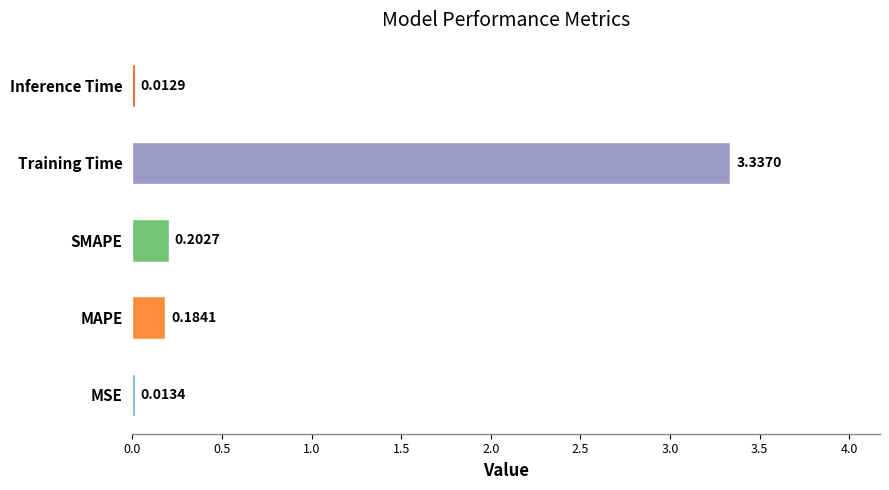

Does the chart contain any negative values?

No